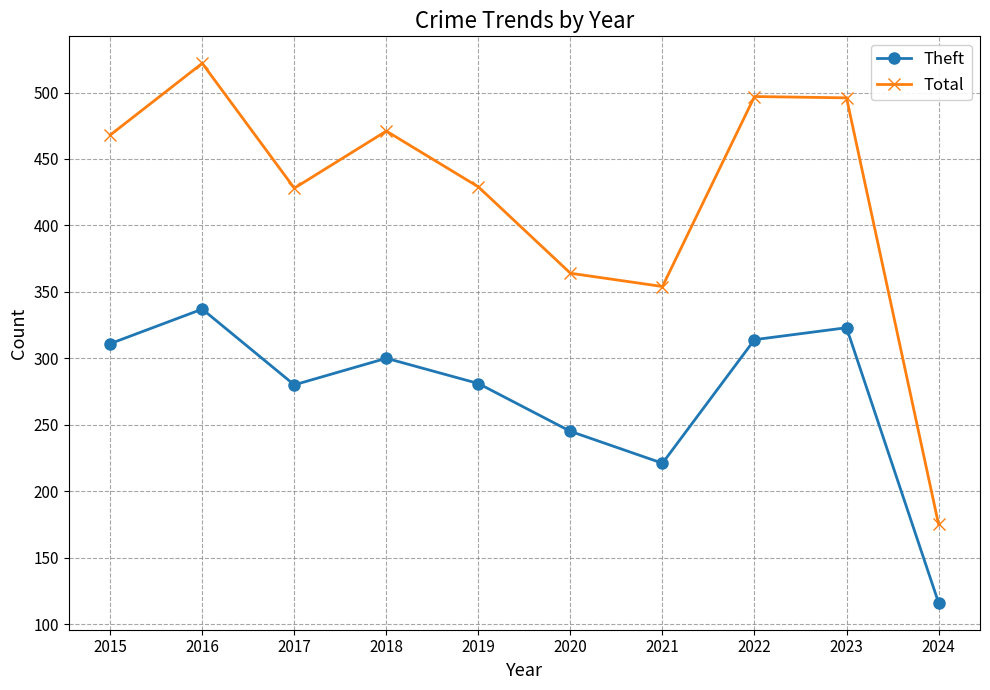

List the series in order of their peak value, highest first.

Total, Theft